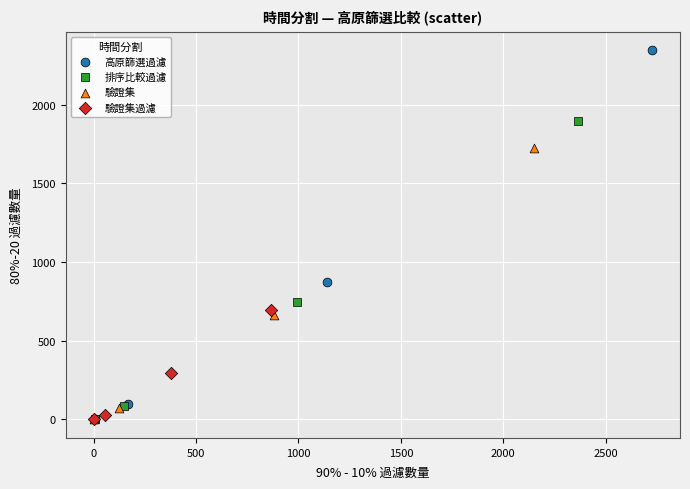

Which series has the widest spread of Y values?

高原篩選過濾